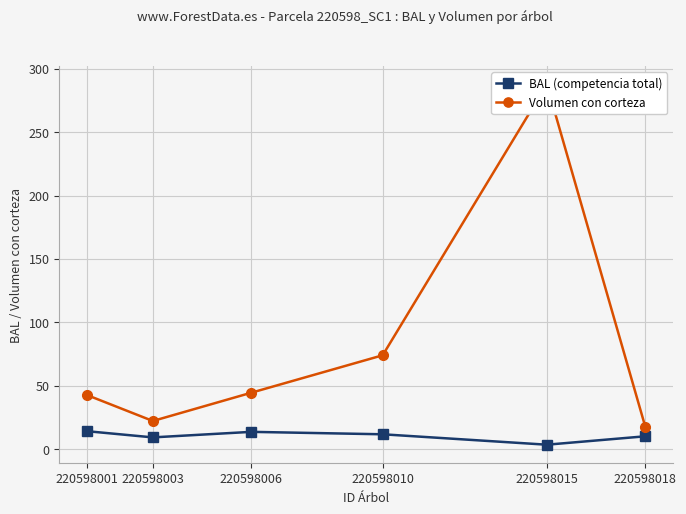

Is the value of Volumen con corteza at 220598015 greater than the value of BAL (competencia total) at 220598018?

Yes